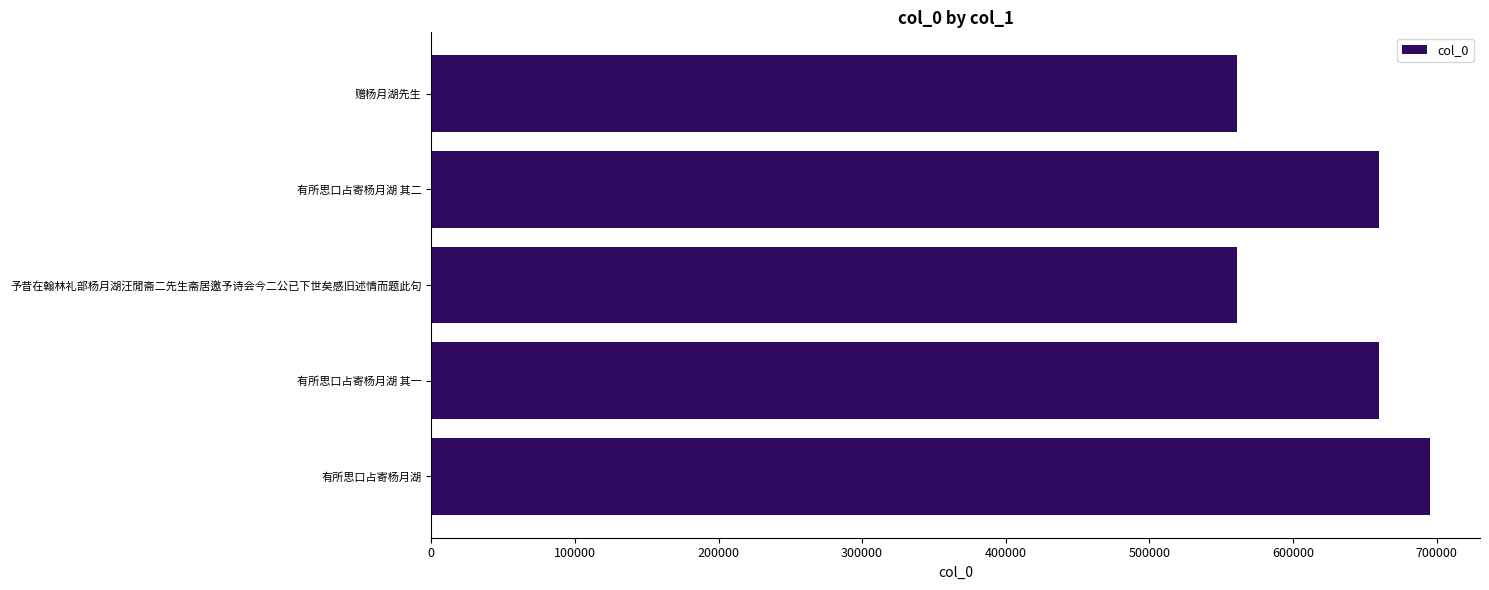

What is the difference between the values at 有所思口占寄杨月湖 其一 and 予昔在翰林礼部杨月湖汪閒斋二先生斋居邀予诗会今二公已下世矣感旧述情而题此句?

98479